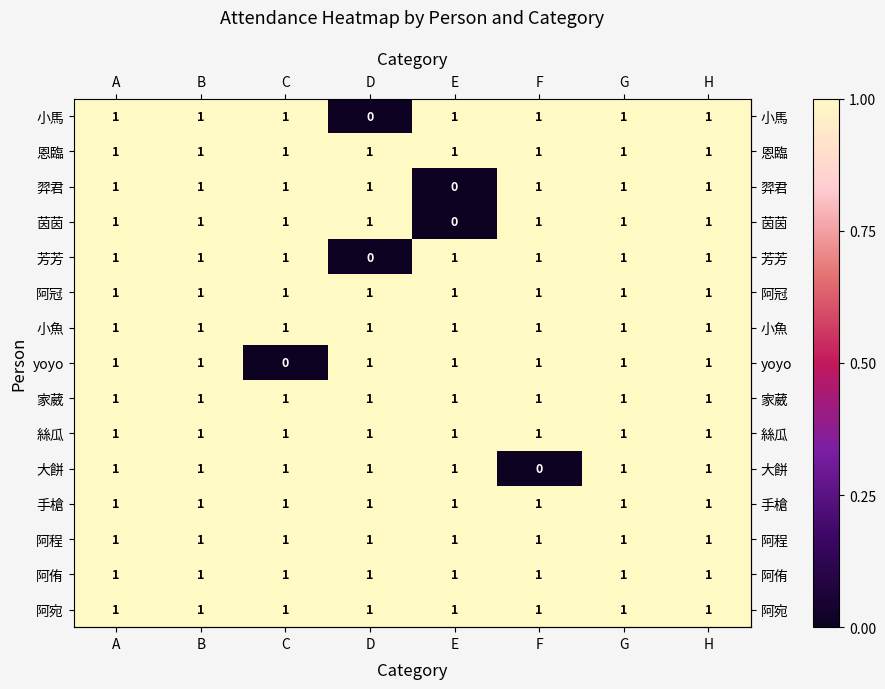

Is it true that 手槍 equals 1 at G?

True